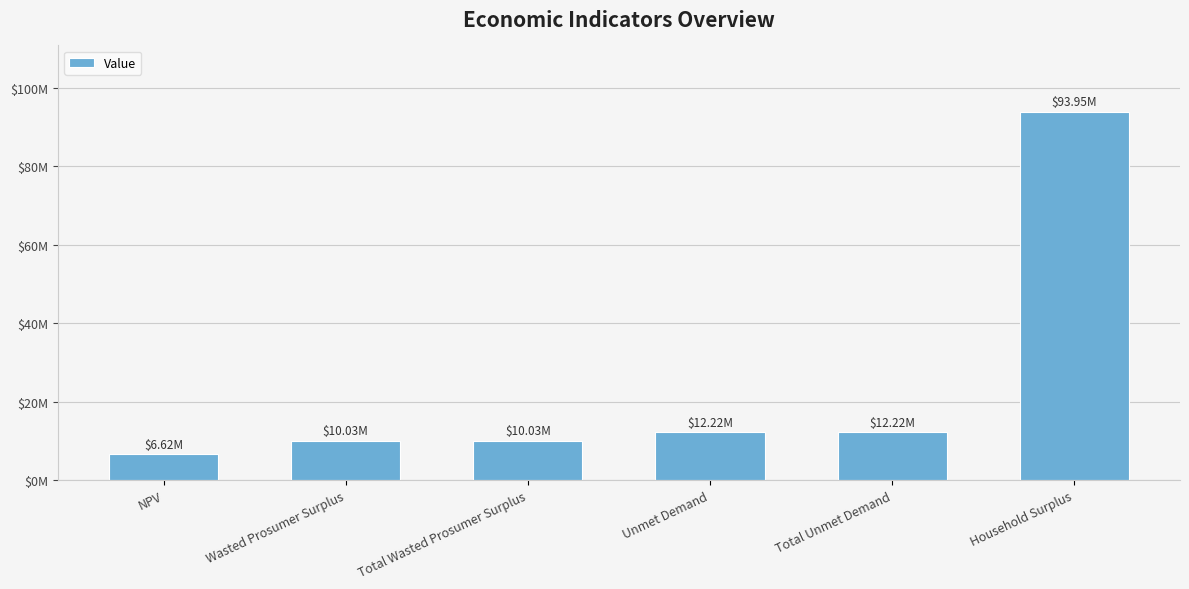

Is it true that the value at Total Wasted Prosumer Surplus is 5308423.6?

False